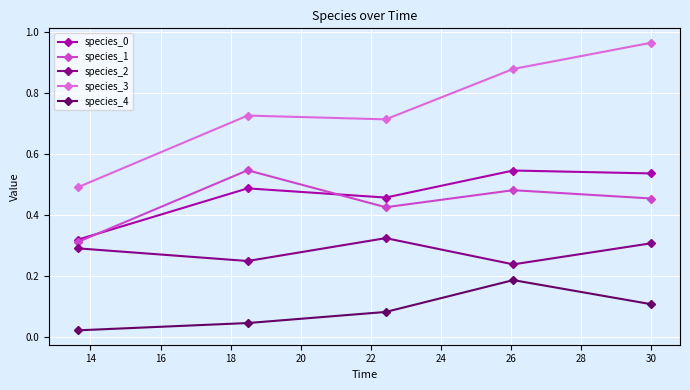

What is the sum of all species_1 values?

2.2